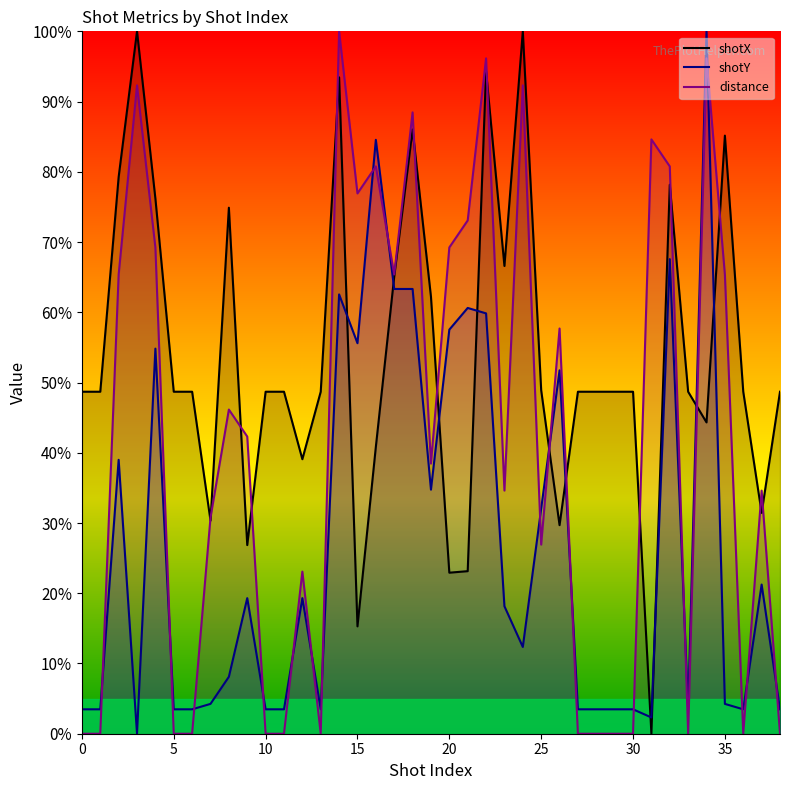

At which label does distance first exceed 38?

2